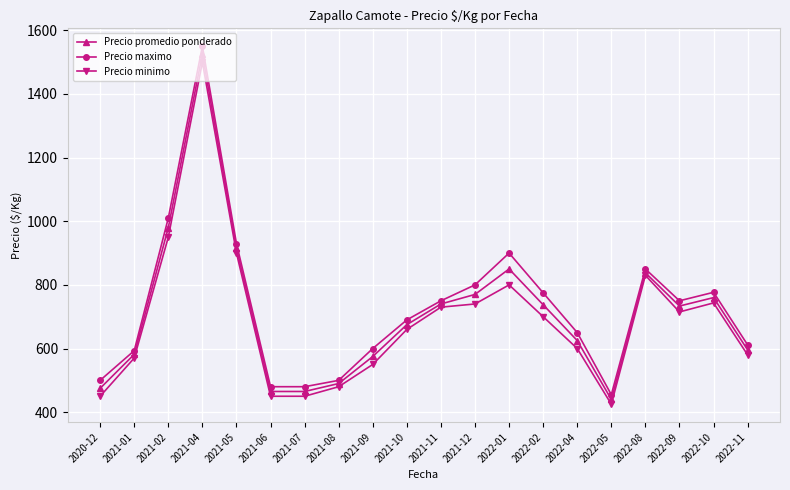

True or false: Precio maximo and Precio minimo intersect in this chart.

False